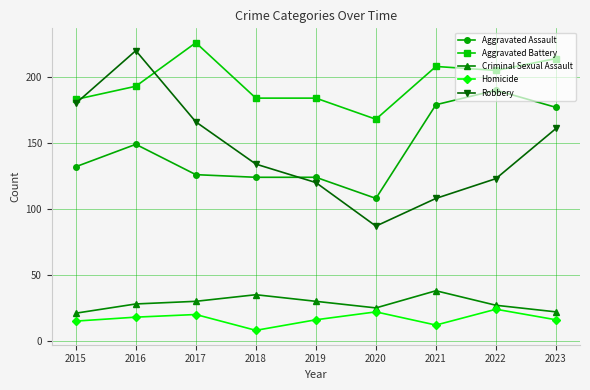

Where is the first local maximum for Aggravated Assault?

2016